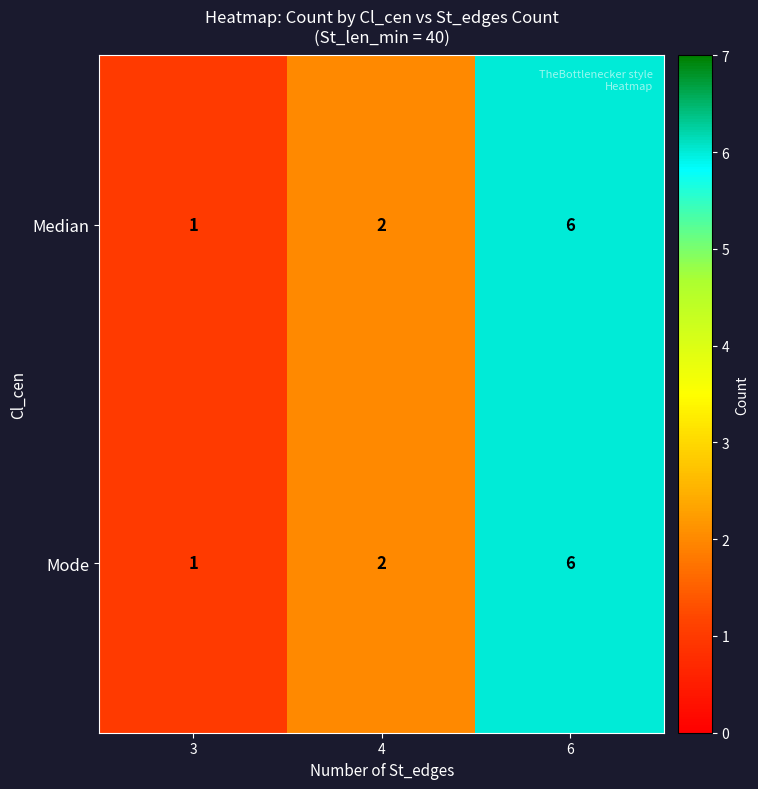

What is the difference between the maximum and second lowest values in the Mode series?

4